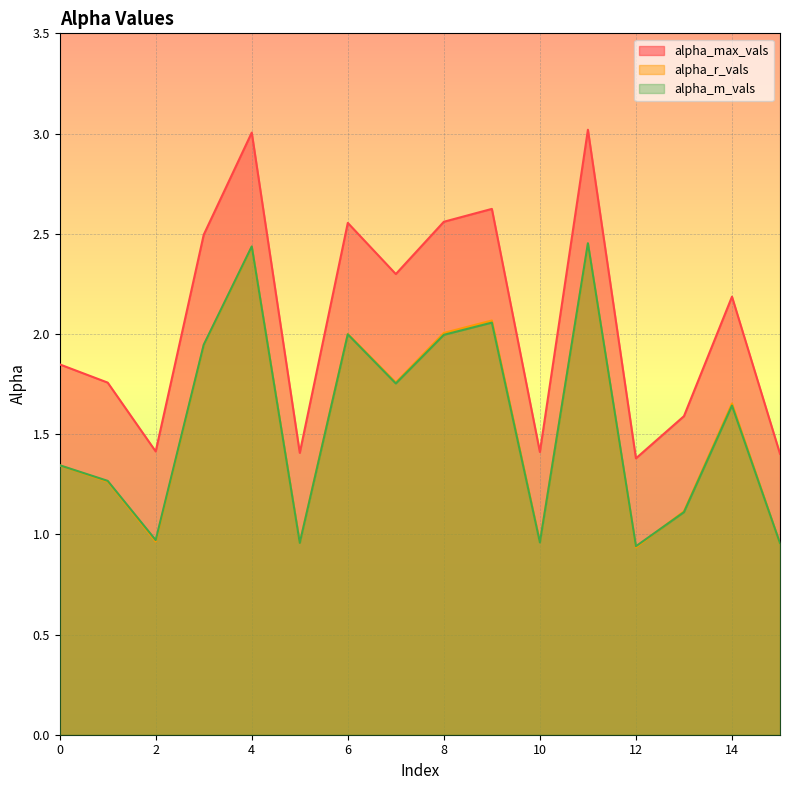

What is the total value across all series at 12?

3.3